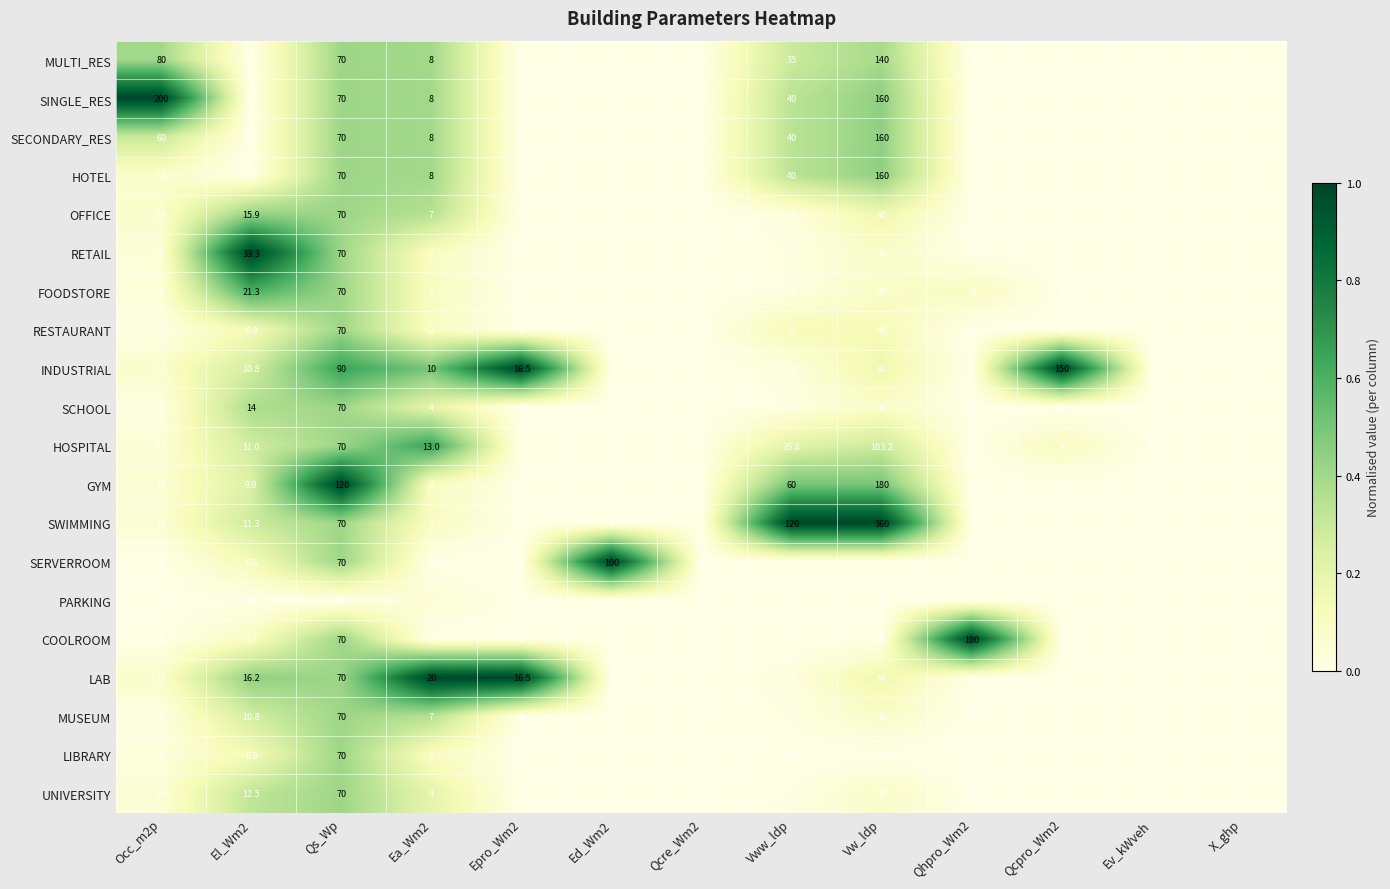

Which series changed the most between Qs_Wp and Ea_Wm2?

GYM